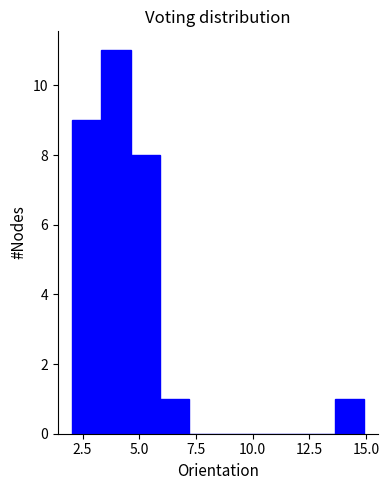

Read against the x-axis, roughly where is the centre of the tallest bar?

4.0